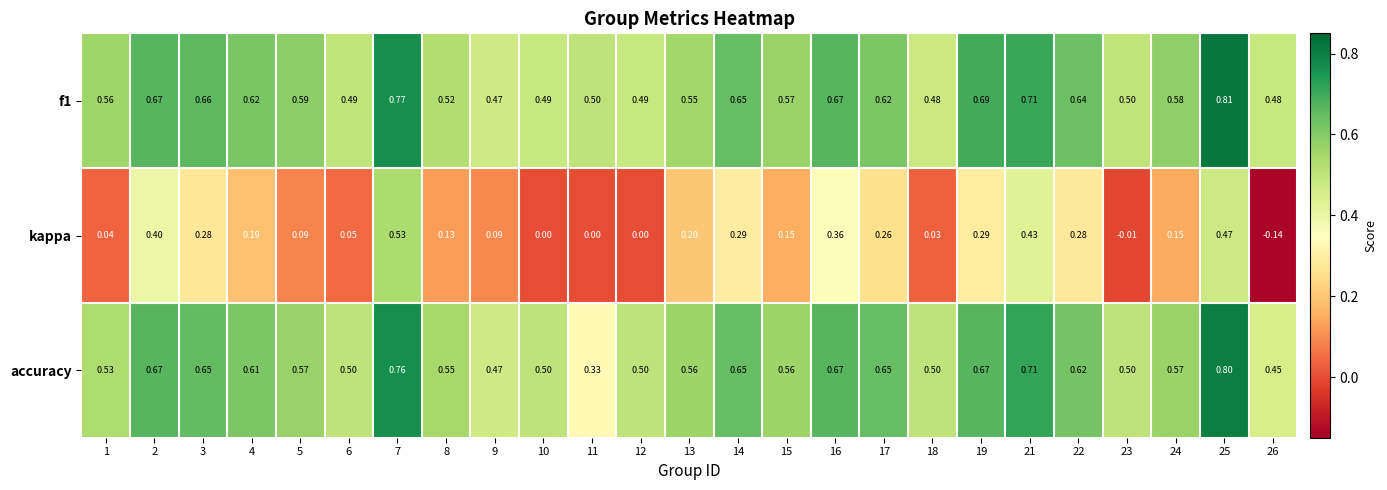

Rank the series at 10 from highest to lowest value.

accuracy, f1, kappa